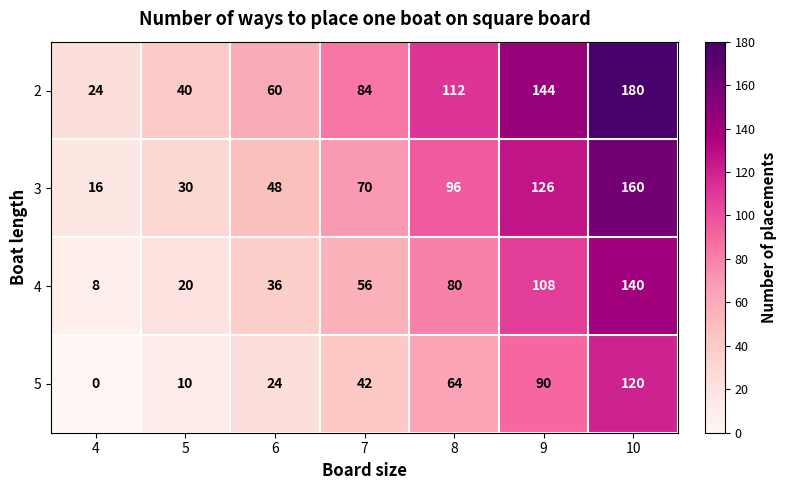

At 7, list the series in order from smallest to largest.

5, 4, 3, 2